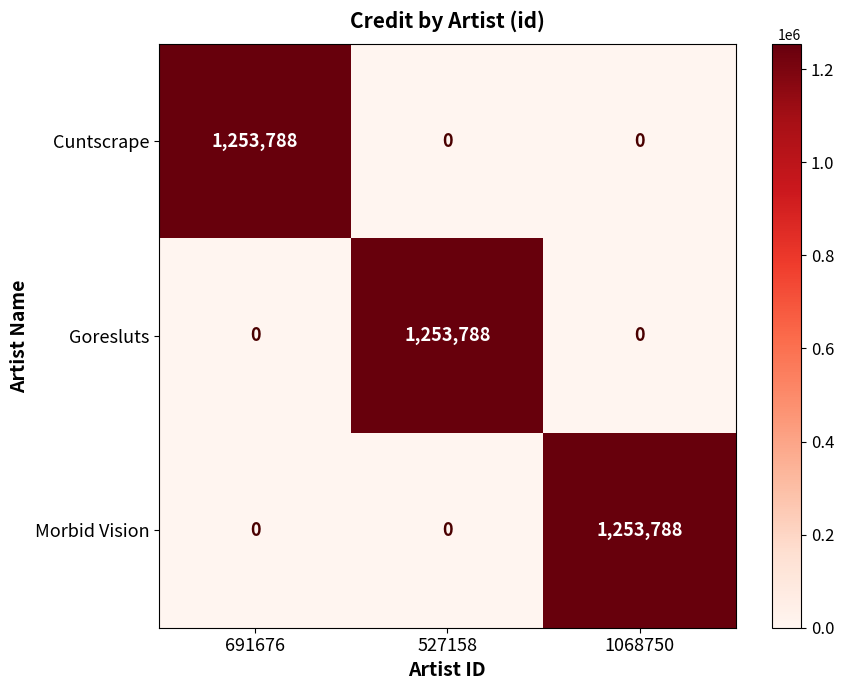

At how many categories does at least one series exceed 898318?

3